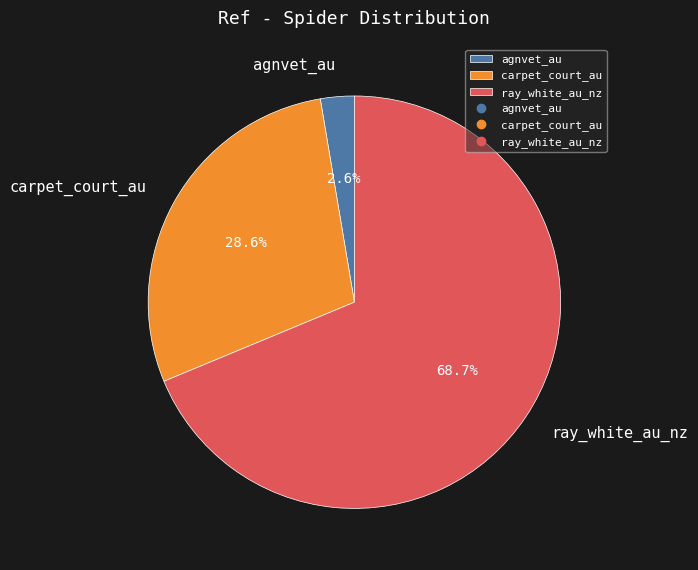

True or false: agnvet_au accounts for 3% of the total.

True